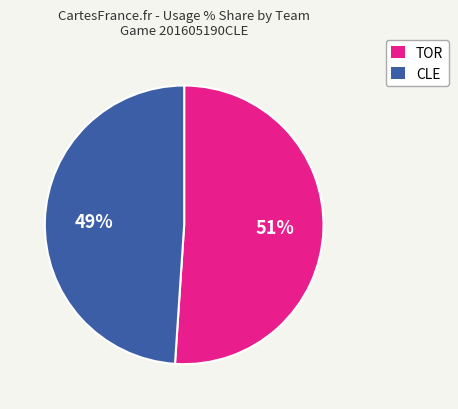

Is the sum of TOR and CLE greater than half?

Yes